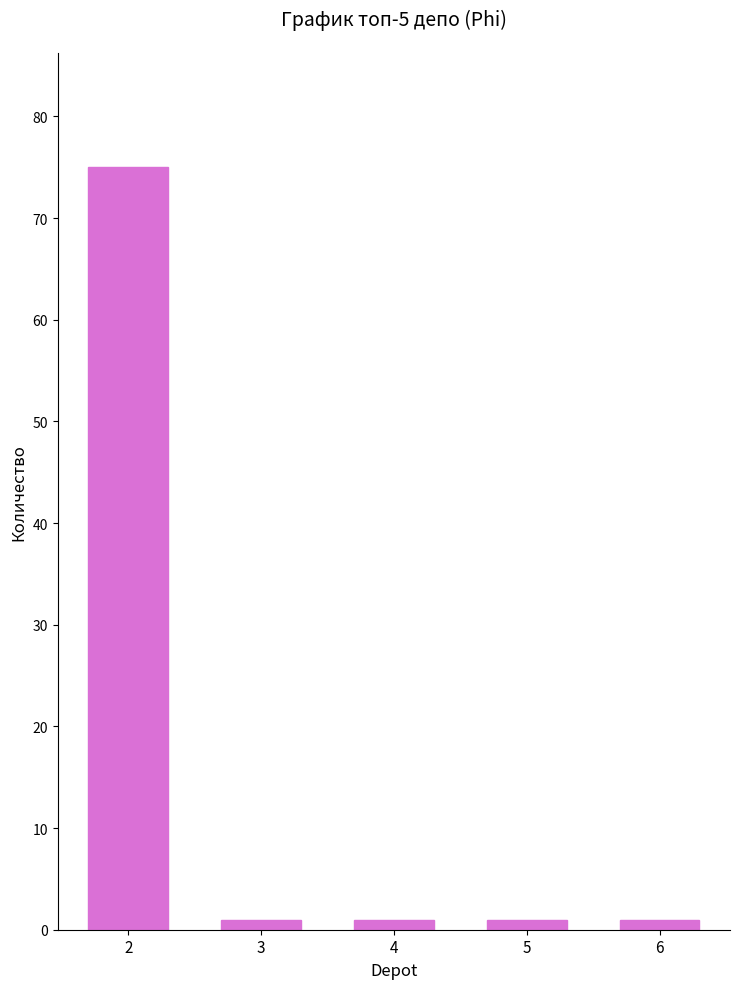

What is the sum of all values?

79